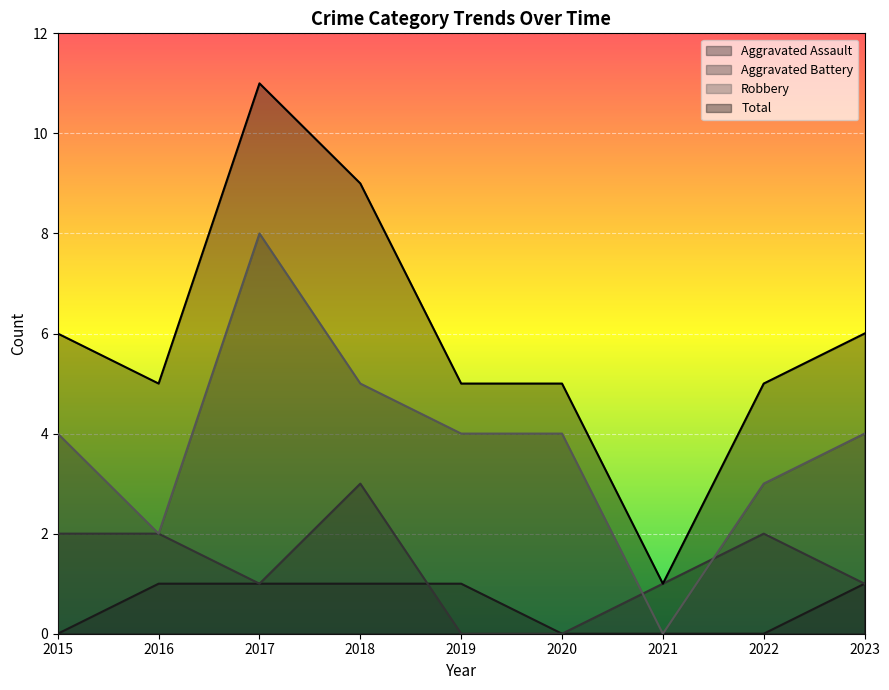

Which has a higher value, 2017 or 2020?

2017